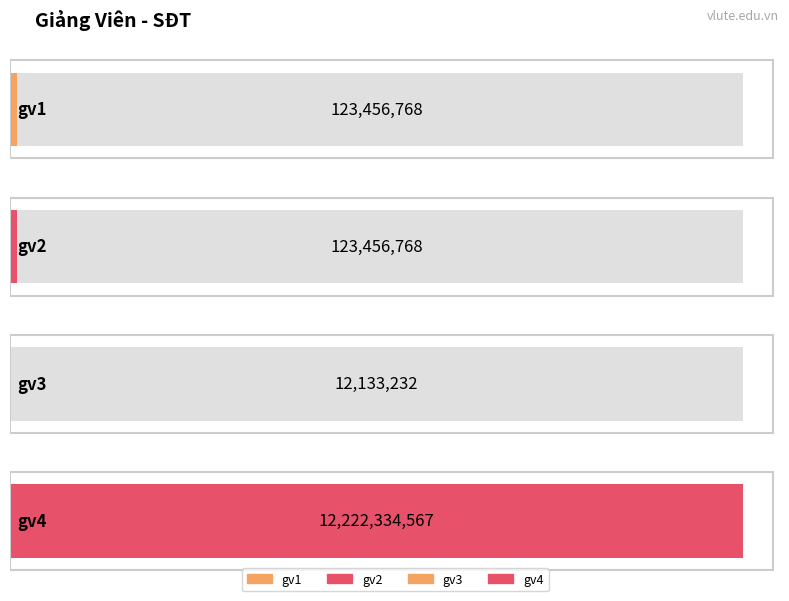

Rank the categories by value from lowest to highest.

gv3, gv1, gv2, gv4